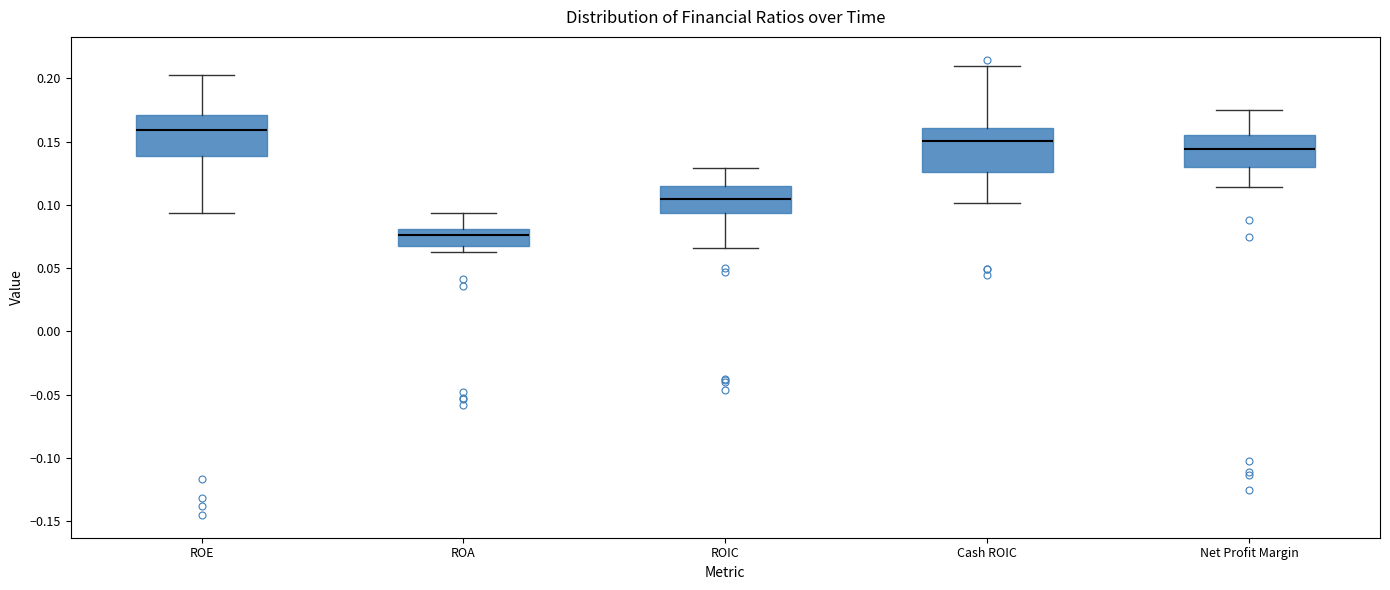

Where is the lower edge of the box for ROIC on the y-axis? The values are not printed on the chart, so give them approximately, as read against the axis.

0.095